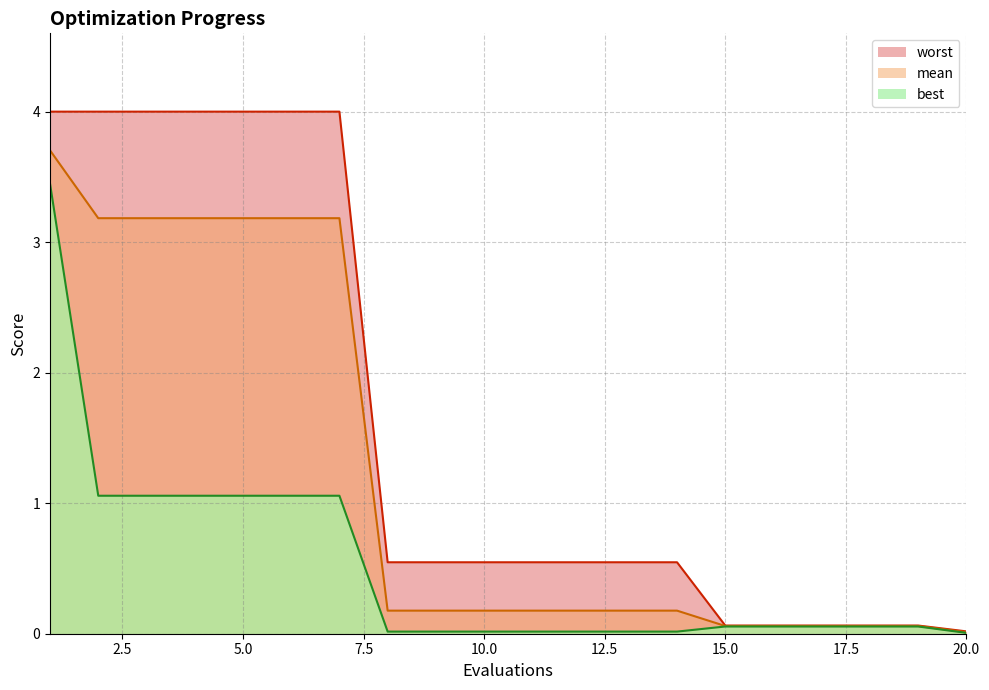

True or false: best and mean intersect in this chart.

False